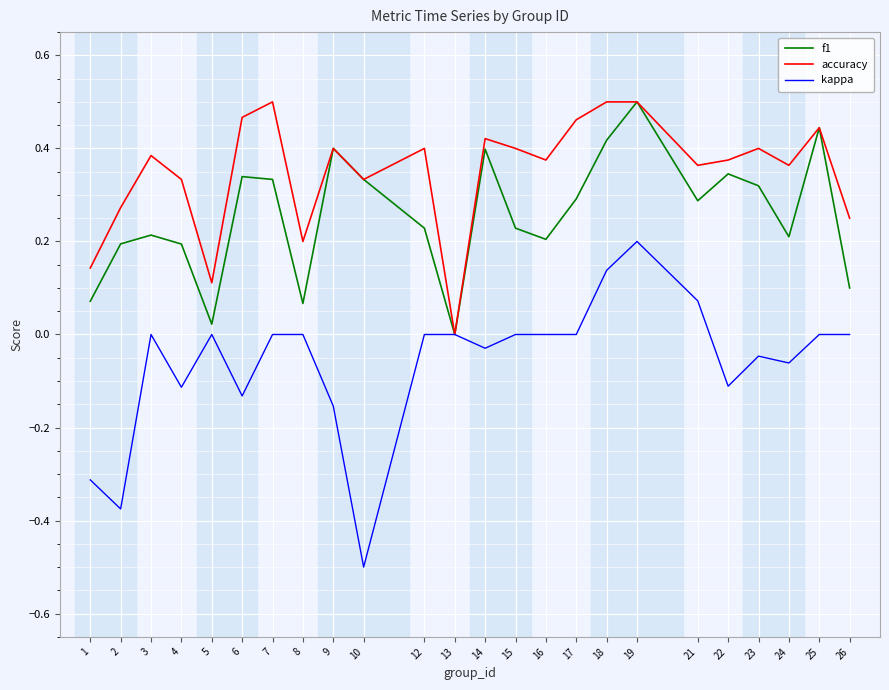

What are all the series names shown in the legend?

f1, accuracy, kappa